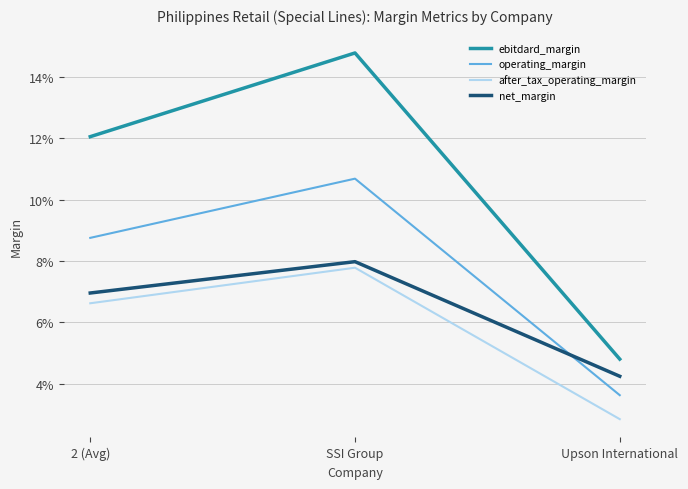

True or false: after_tax_operating_margin has a value of 0.1 at SSI Group.

True